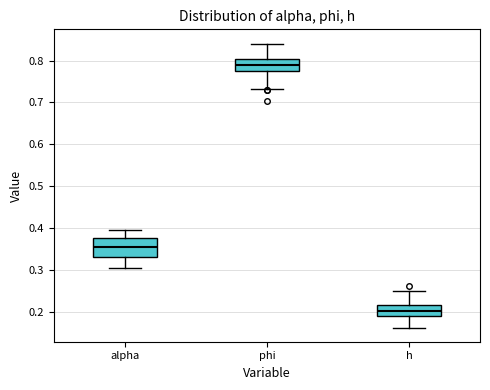

Which box is the tallest, from its lower edge to its upper edge?

alpha